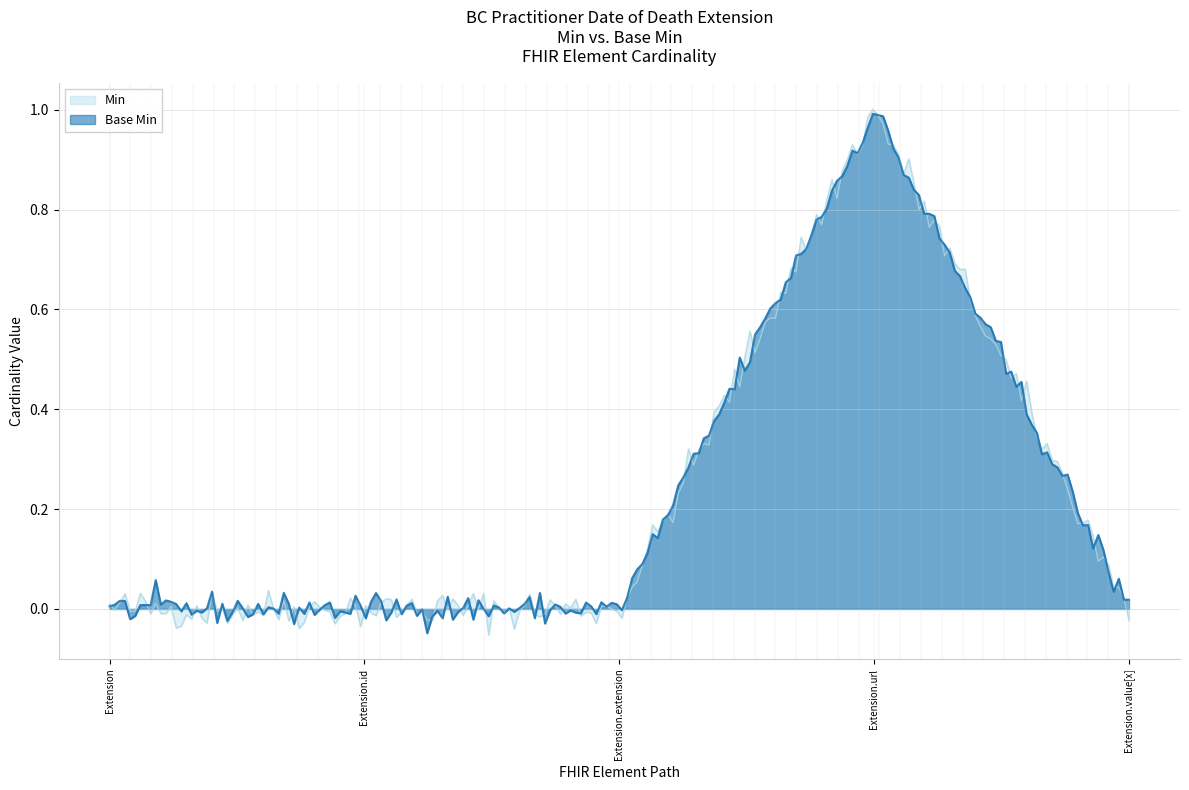

True or false: Base Min and Min intersect in this chart.

True